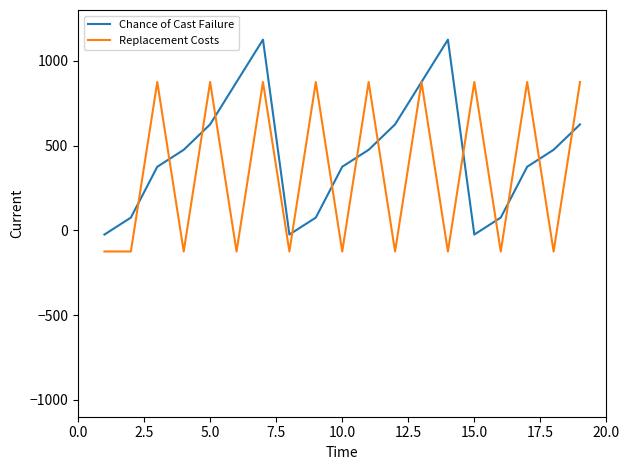

Which series has the largest total across all categories?

Chance of Cast Failure